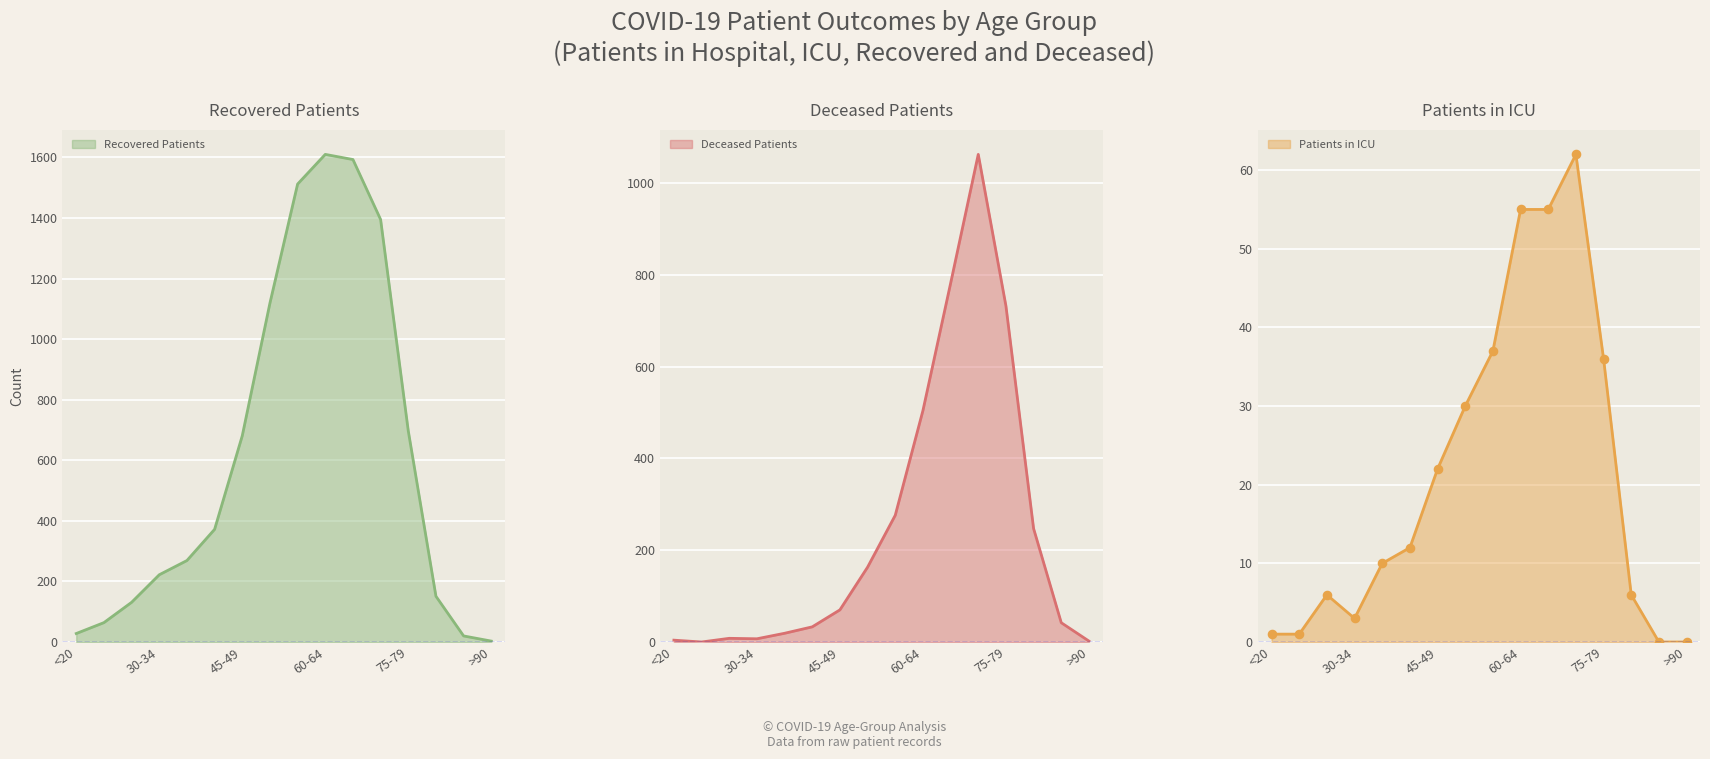

What are all the series names shown in the legend?

recovered_patients, deceased_patients, patients_in_icu